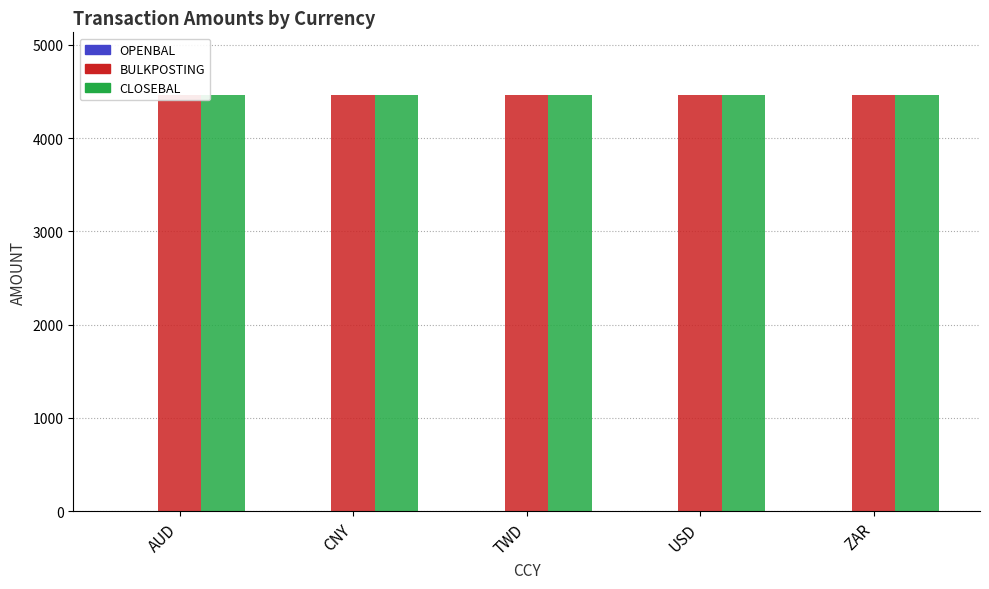

What is the greatest value displayed?

4464